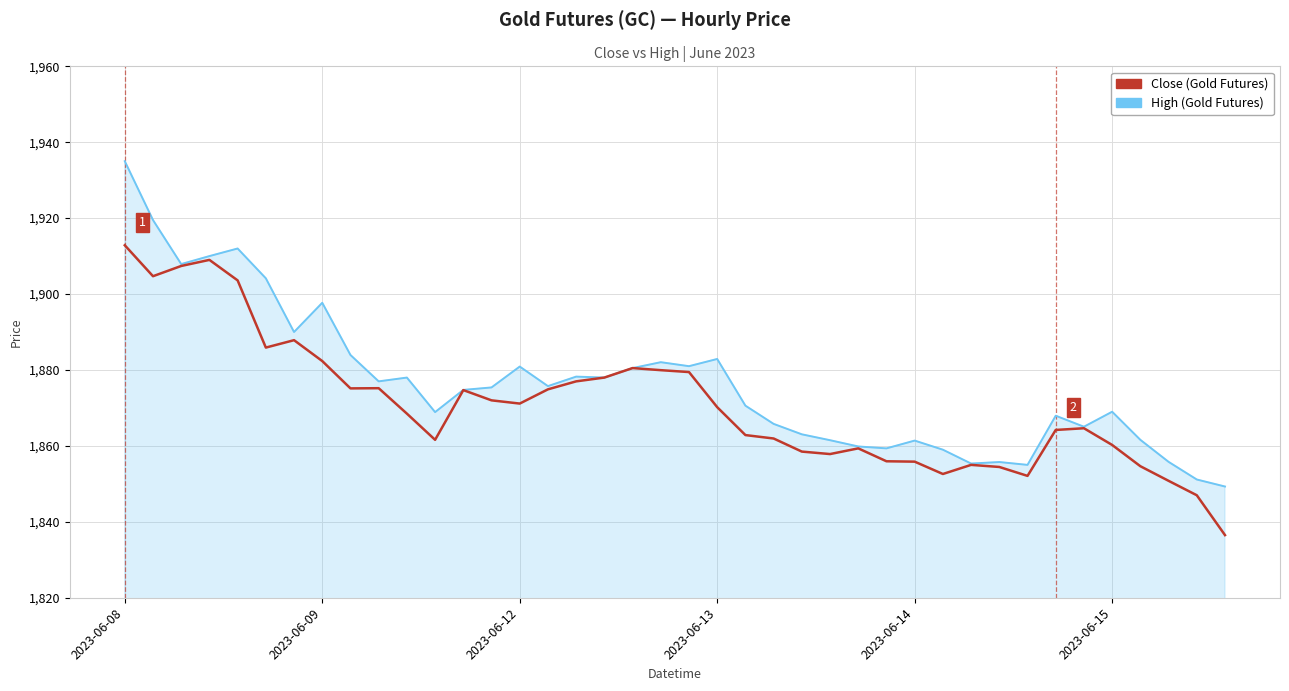

What is the minimum value shown in the chart?

1836.5